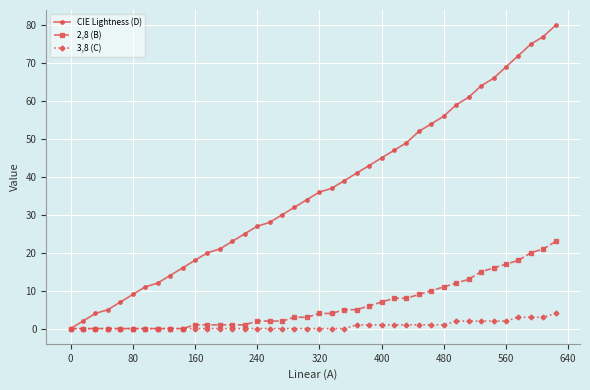

Rank the series by their maximum value, from lowest to highest.

3,8 (C), 2,8 (B), CIE Lightness (D)